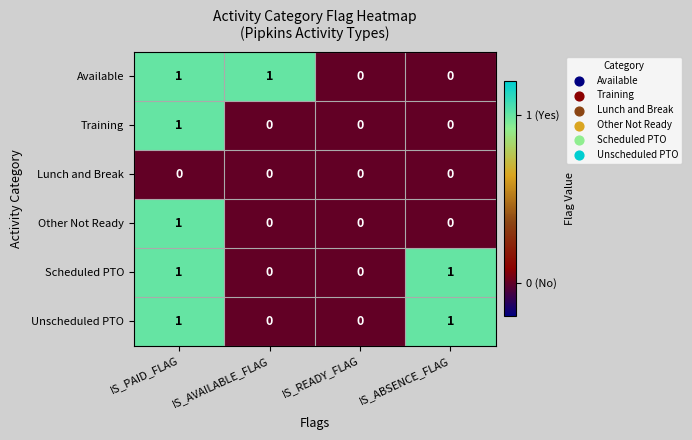

Reading left to right, what are all the values shown in this chart?

Available: 1	1	0	0
Training: 1	0	0	0
Lunch and Break: 0	0	0	0
Other Not Ready: 1	0	0	0
Scheduled PTO: 1	0	0	1
Unscheduled PTO: 1	0	0	1